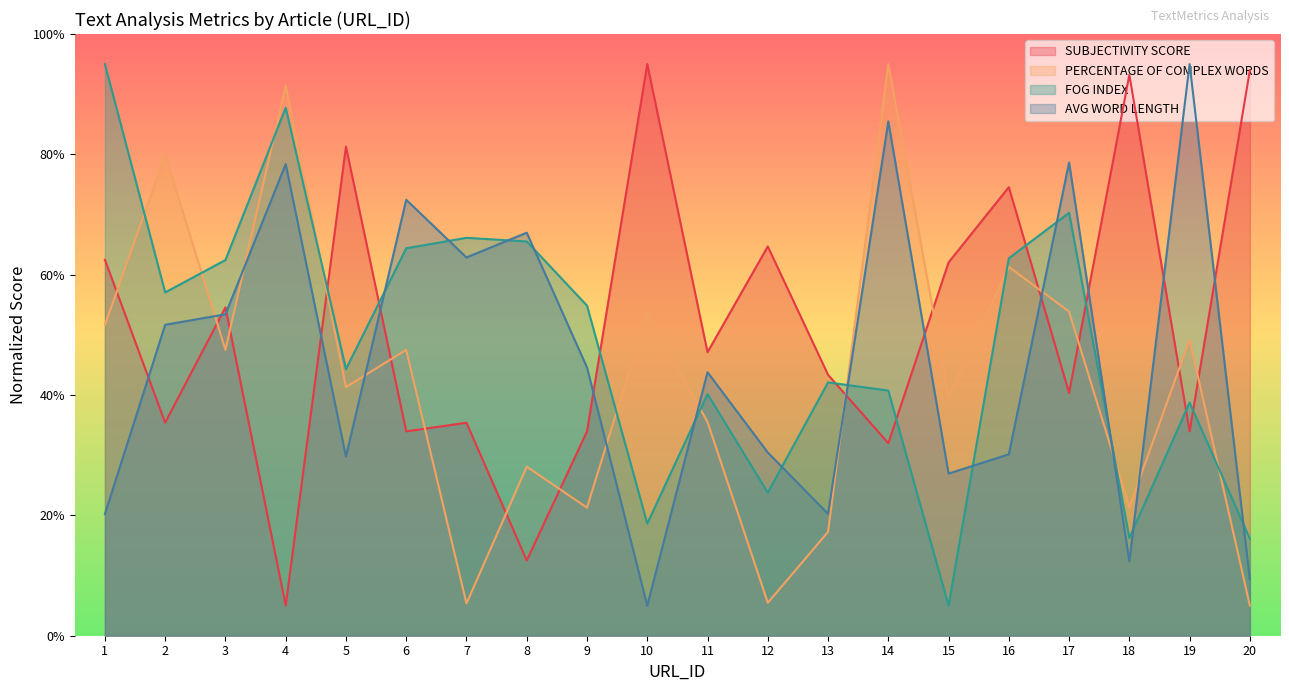

Which series has the largest total across all categories?

SUBJECTIVITY SCORE